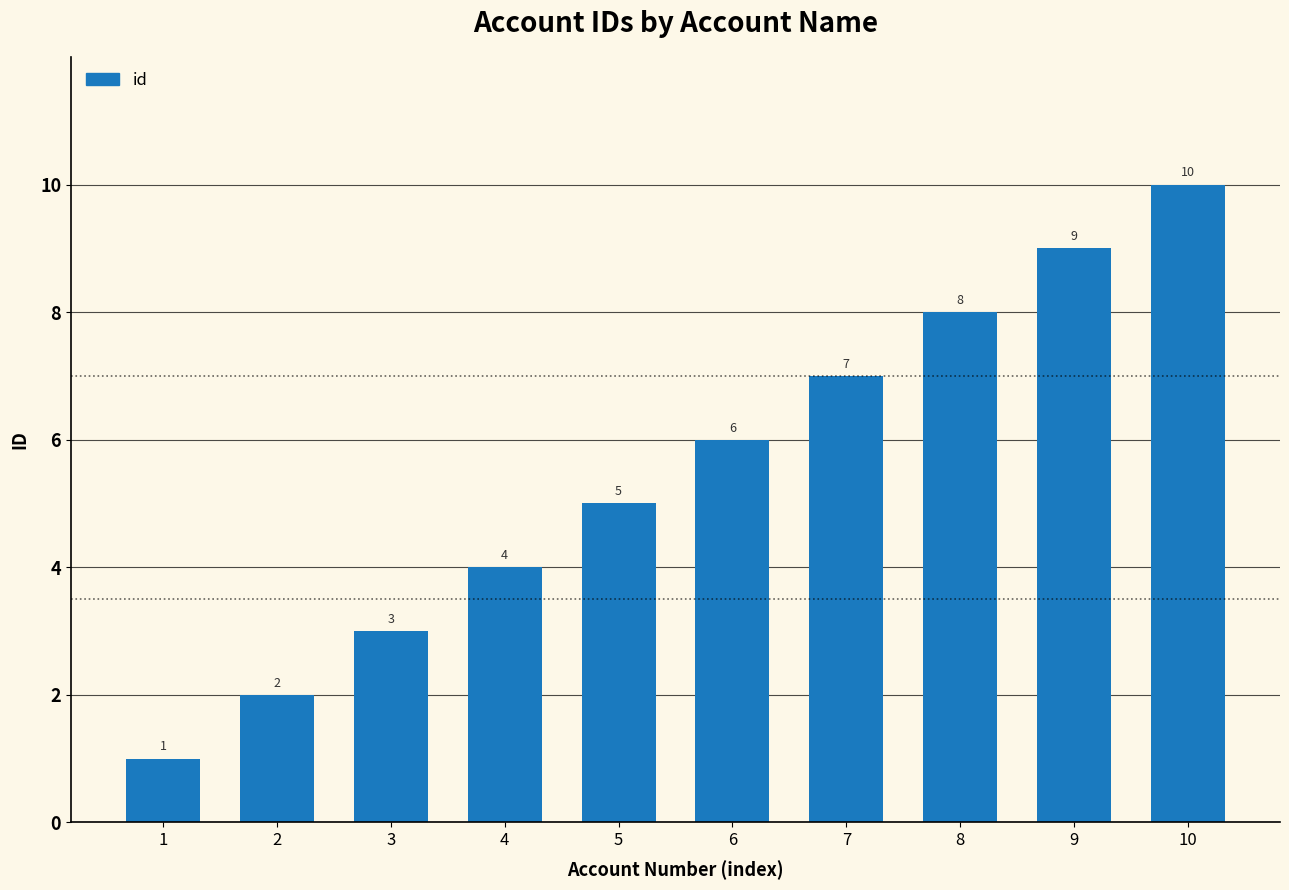

Reading left to right, what are all the values shown in this chart?

1=1	2=2	3=3	4=4	5=5	6=6	7=7	8=8	9=9	10=10